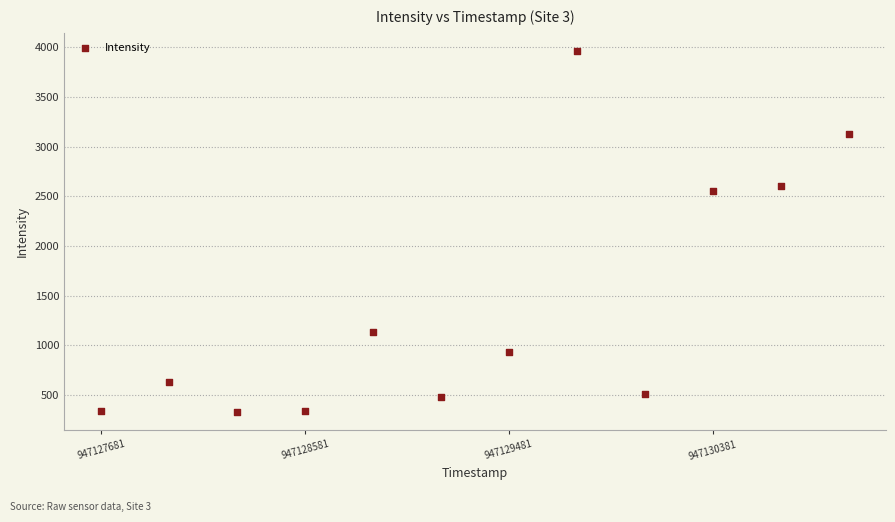

What Y value in the scatter plot is closest to 2146?

2552.9